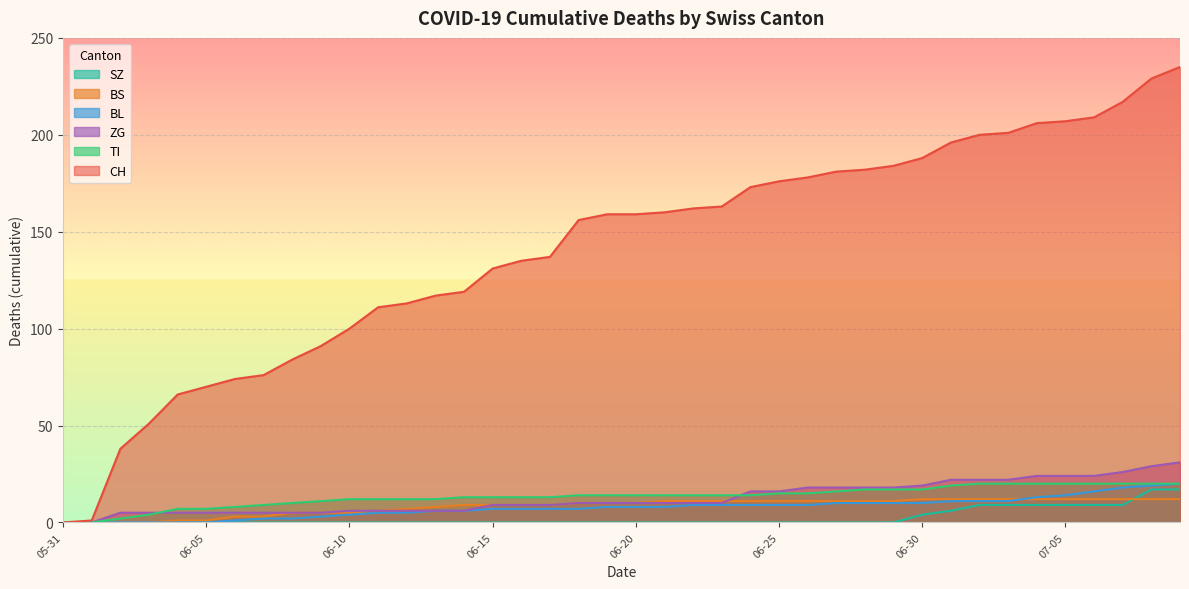

Where is ZG nearest to the value 15?

2020-06-24